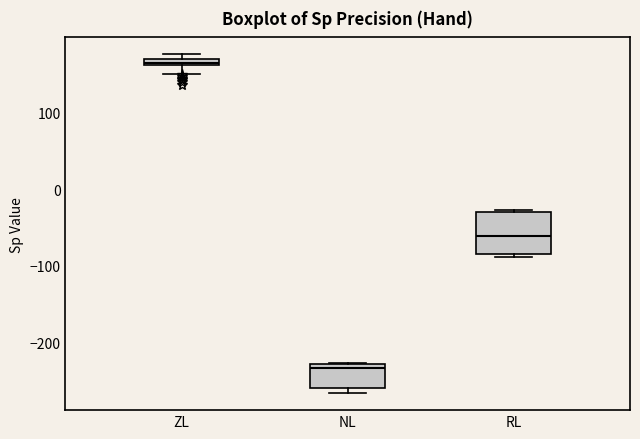

Which box is the tallest, from its lower edge to its upper edge?

RL